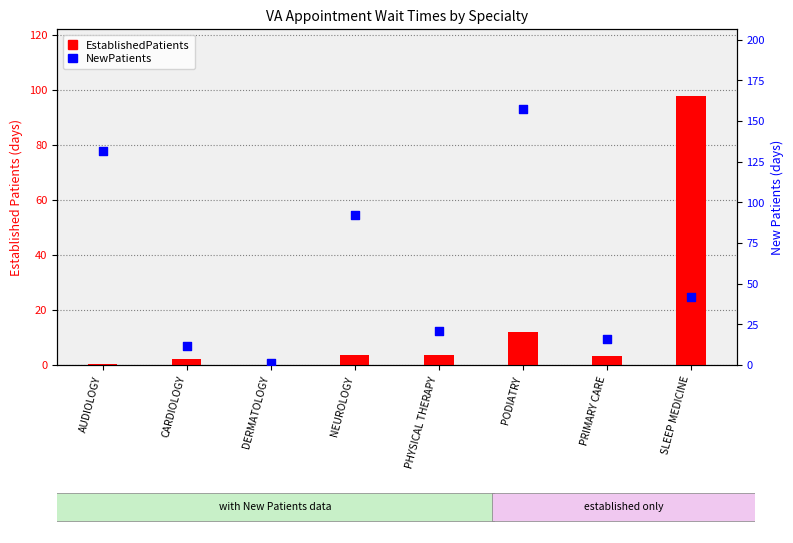

What is the total value across all series at PRIMARY CARE?

19.0